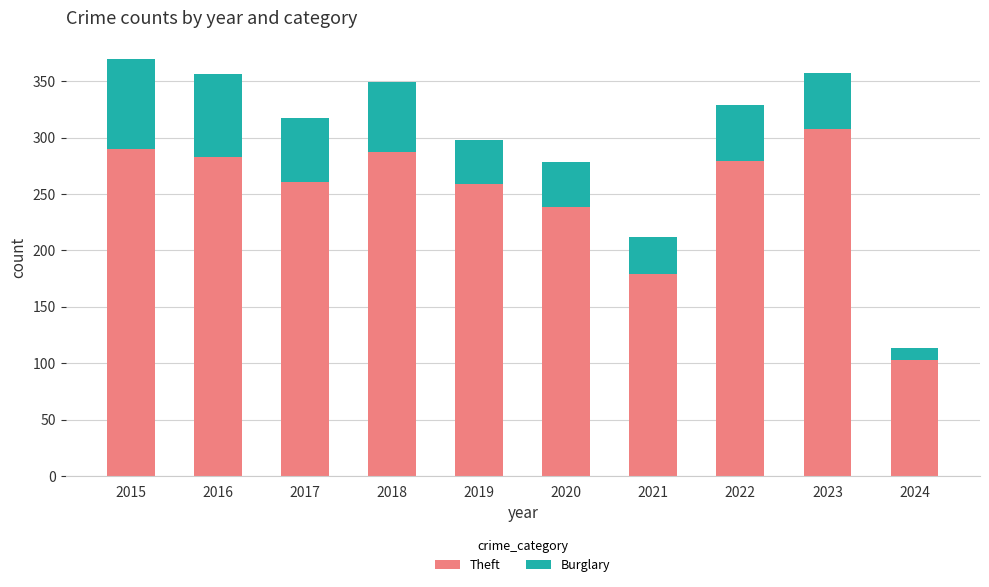

What is the value of the Theft bar at the 3rd from the left?

261